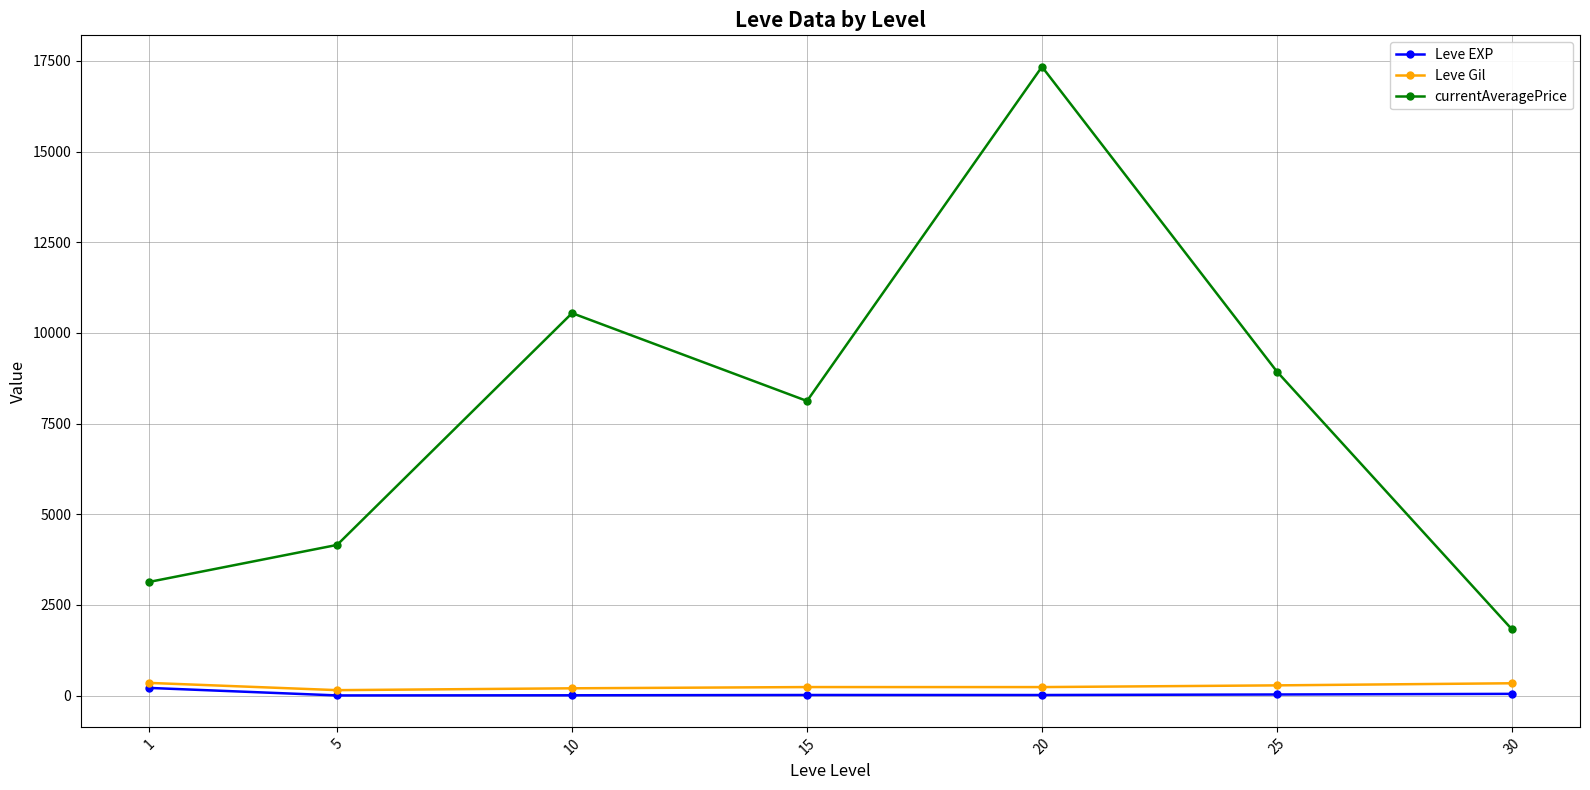

In currentAveragePrice, how many points are higher than both neighbors (excluding endpoints)?

2